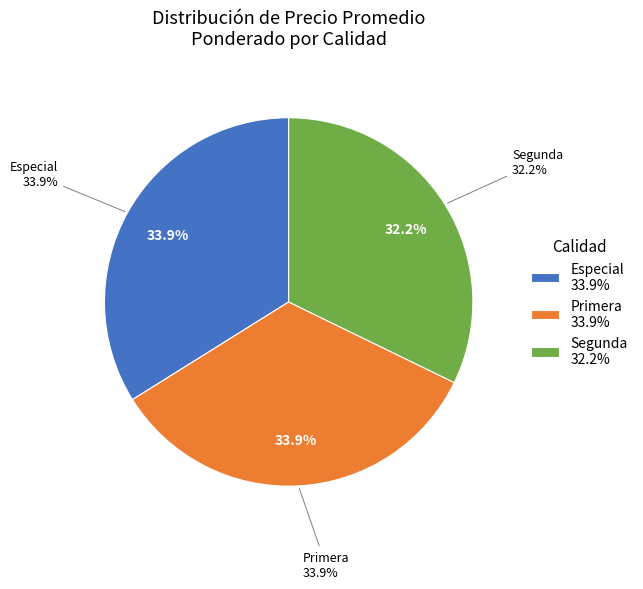

Which category has the smallest portion of the pie?

Segunda